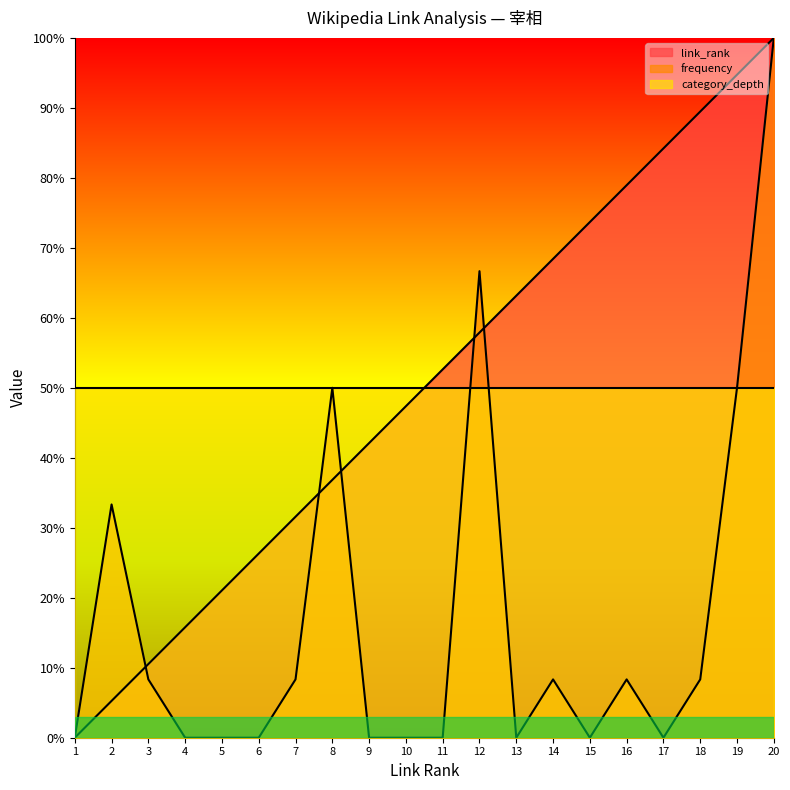

Is the value of link_rank at 11 greater than the value of frequency at 16?

Yes